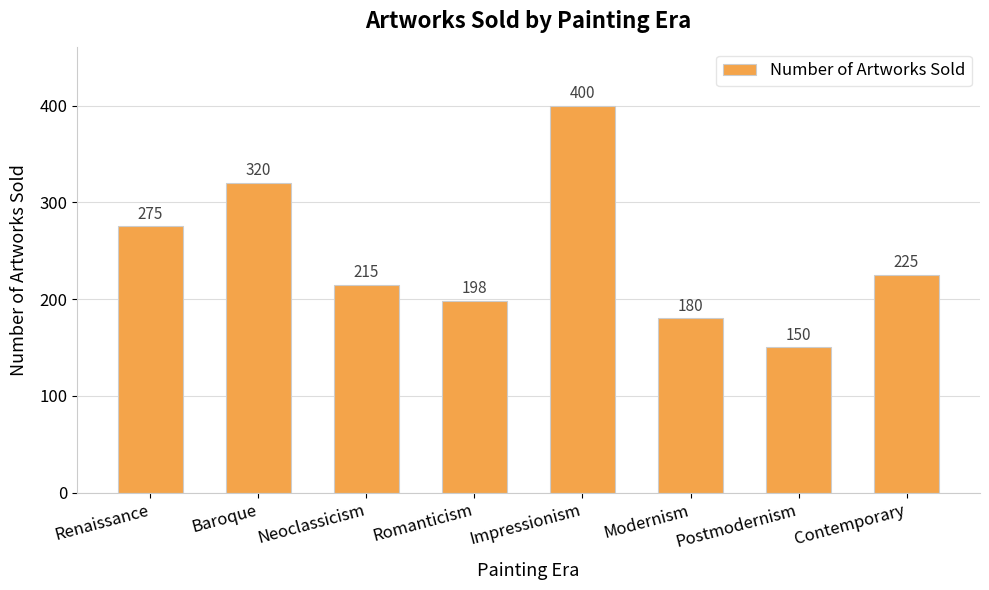

Reading right to left, list all the values displayed in this chart.

Contemporary=225	Postmodernism=150	Modernism=180	Impressionism=400	Romanticism=198	Neoclassicism=215	Baroque=320	Renaissance=275